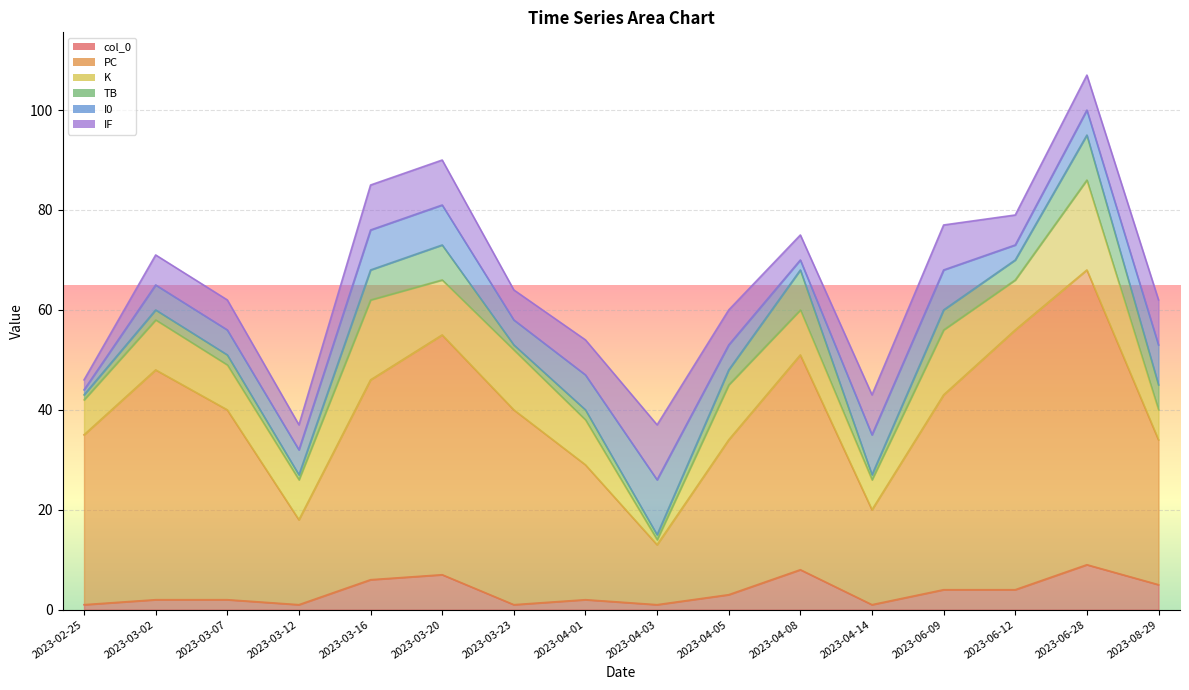

True or false: IF and PC intersect in this chart.

False